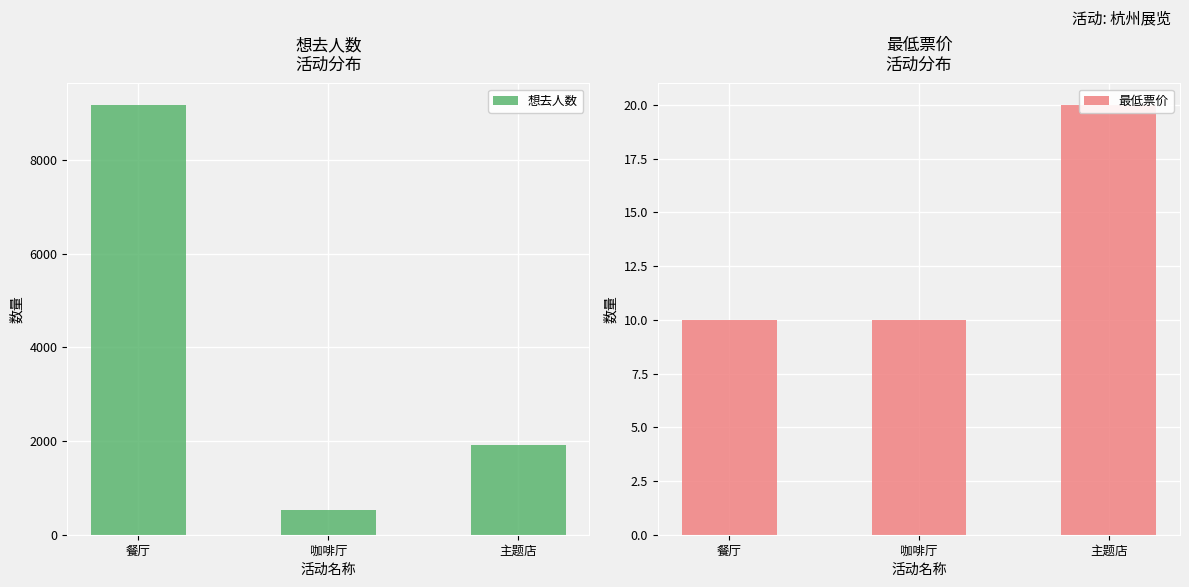

Which category has the lowest value across all series?

餐厅